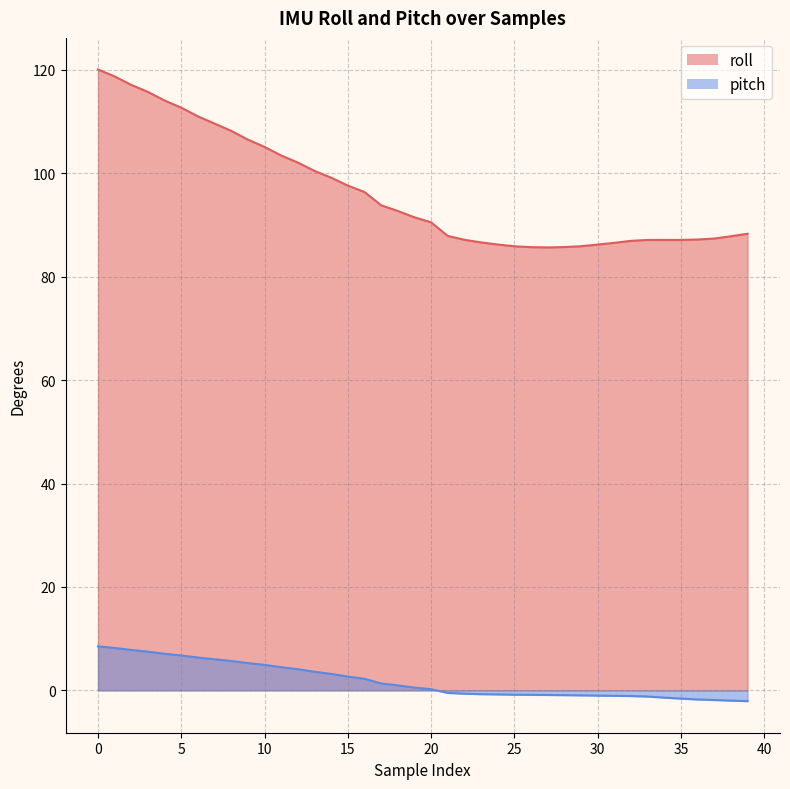

True or false: pitch and roll cross at least once.

False